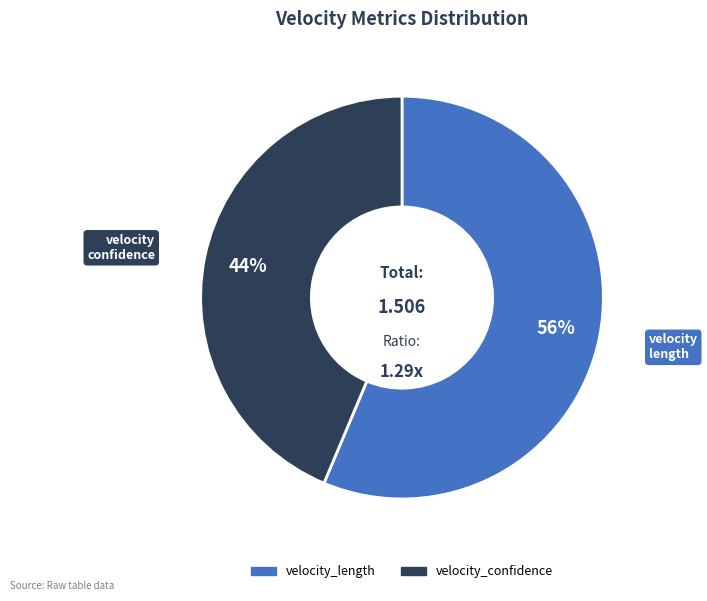

Which slice is the largest?

velocity_length